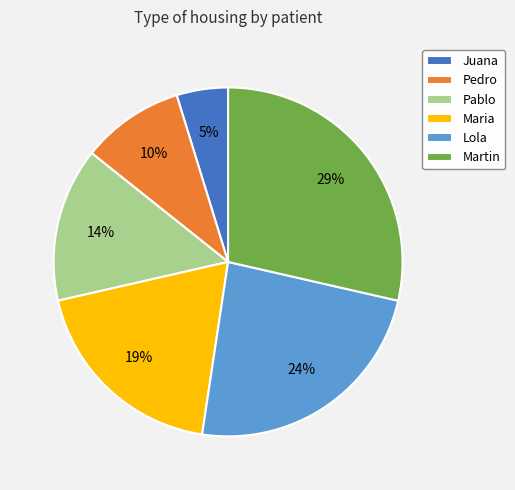

Which has a higher value, Martin or Maria?

Martin